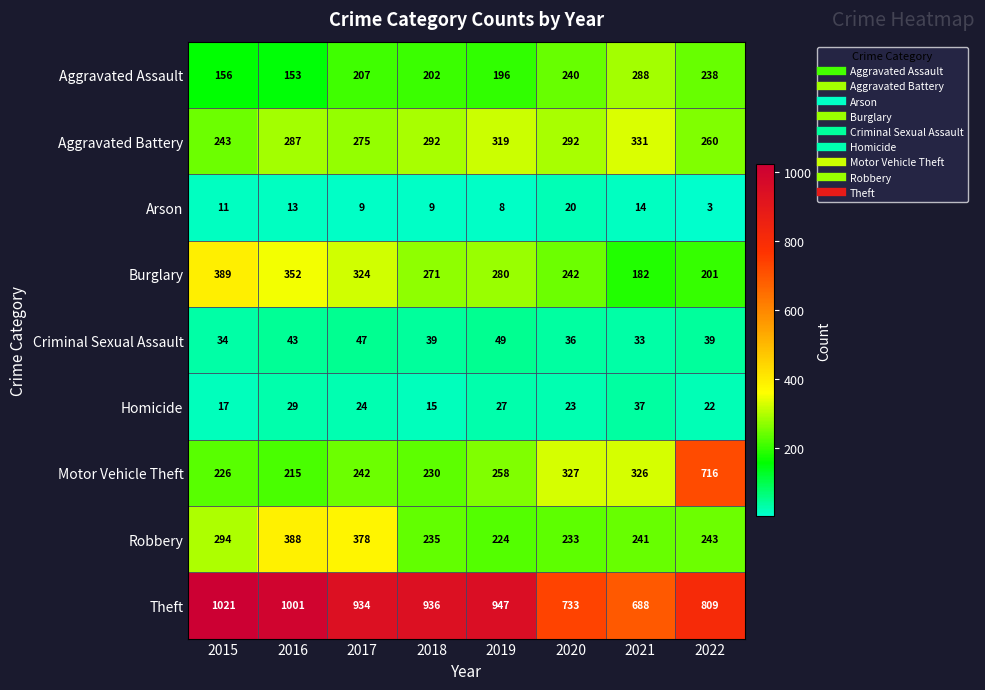

Which series has the largest range (max minus min)?

Motor Vehicle Theft